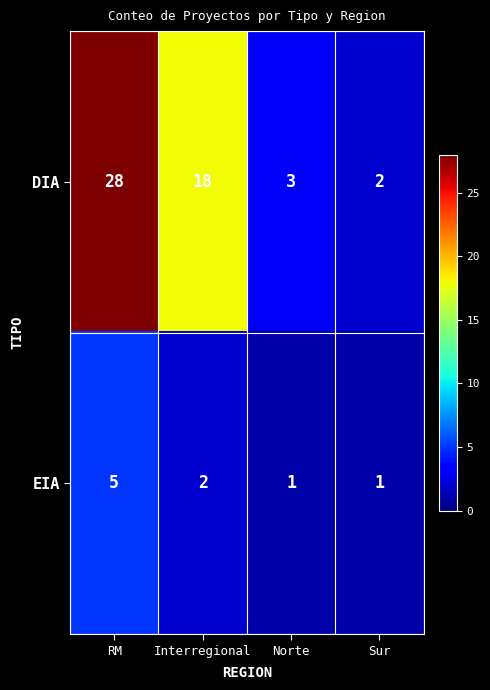

Where does the DIA series first go above 18?

RM